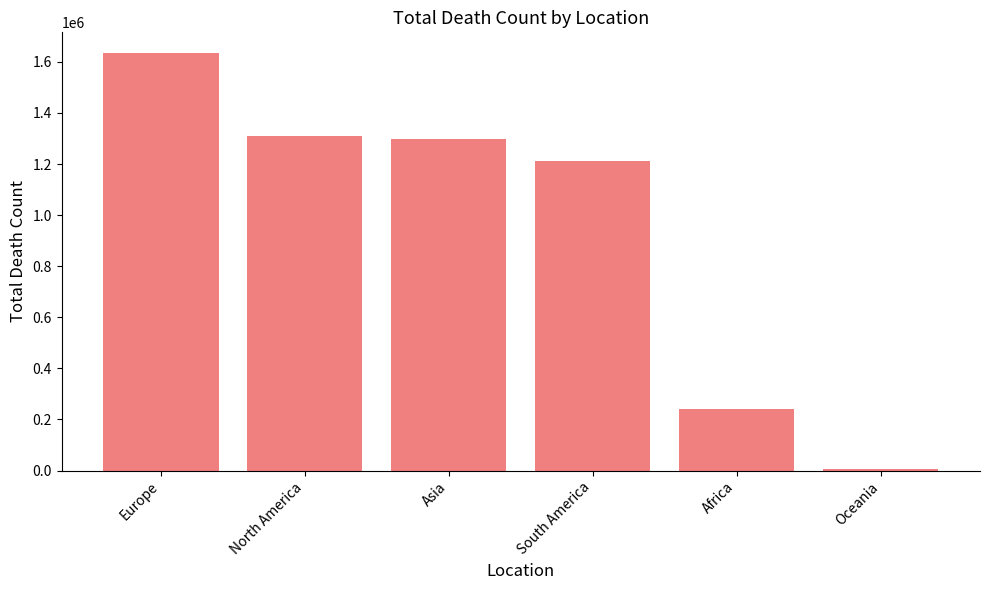

The value at South America is 1617545. True or false?

False